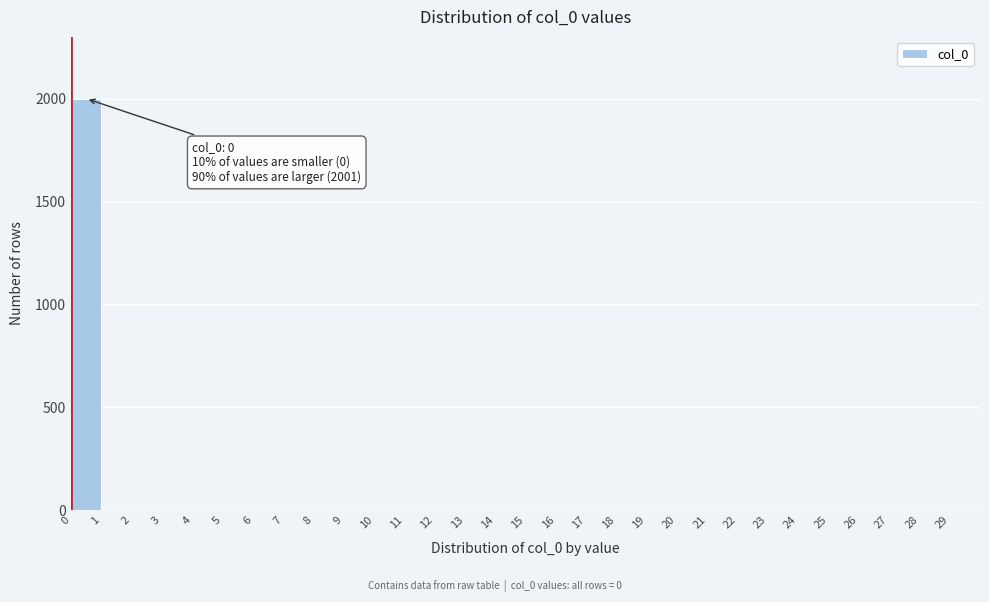

Over which range of the x-axis is the bar tallest?

0 to 1